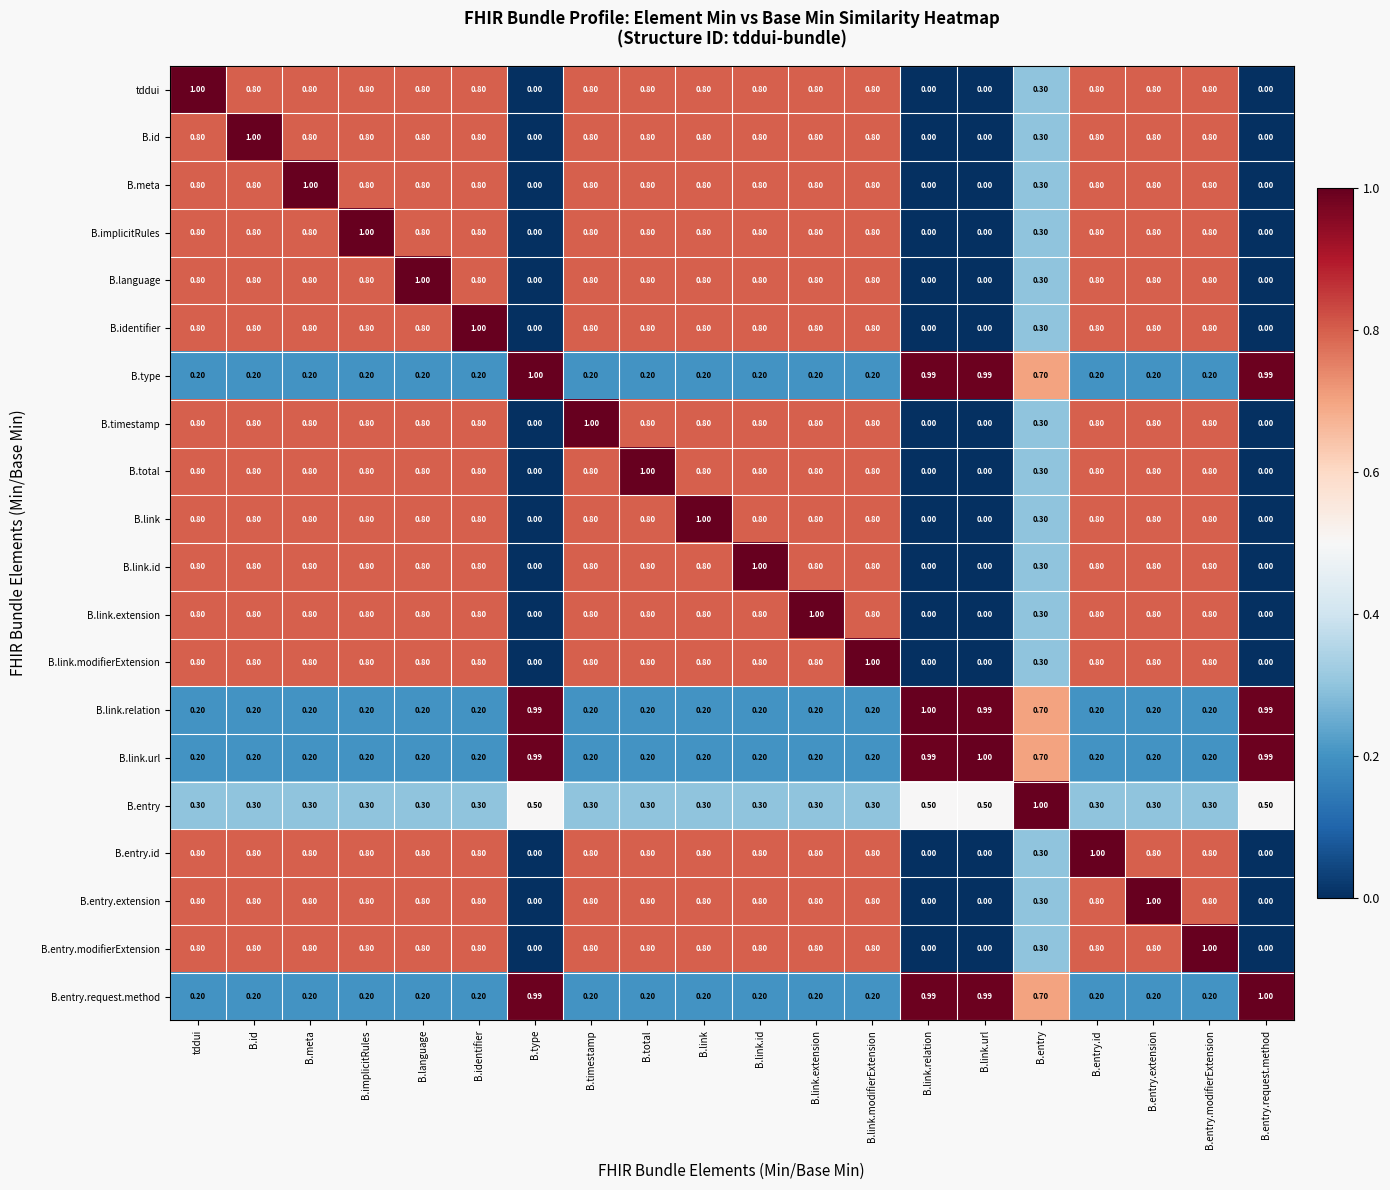

How many series are shown in this chart?

20